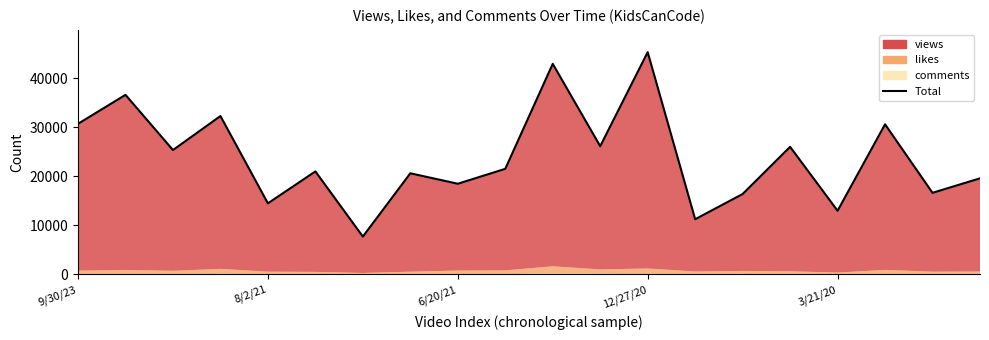

The value at 15 is 26044. True or false?

True